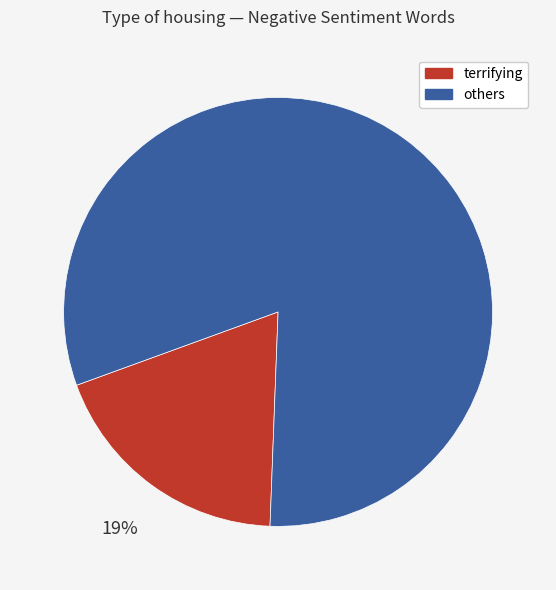

Is there any slice that represents more than half of the pie?

Yes